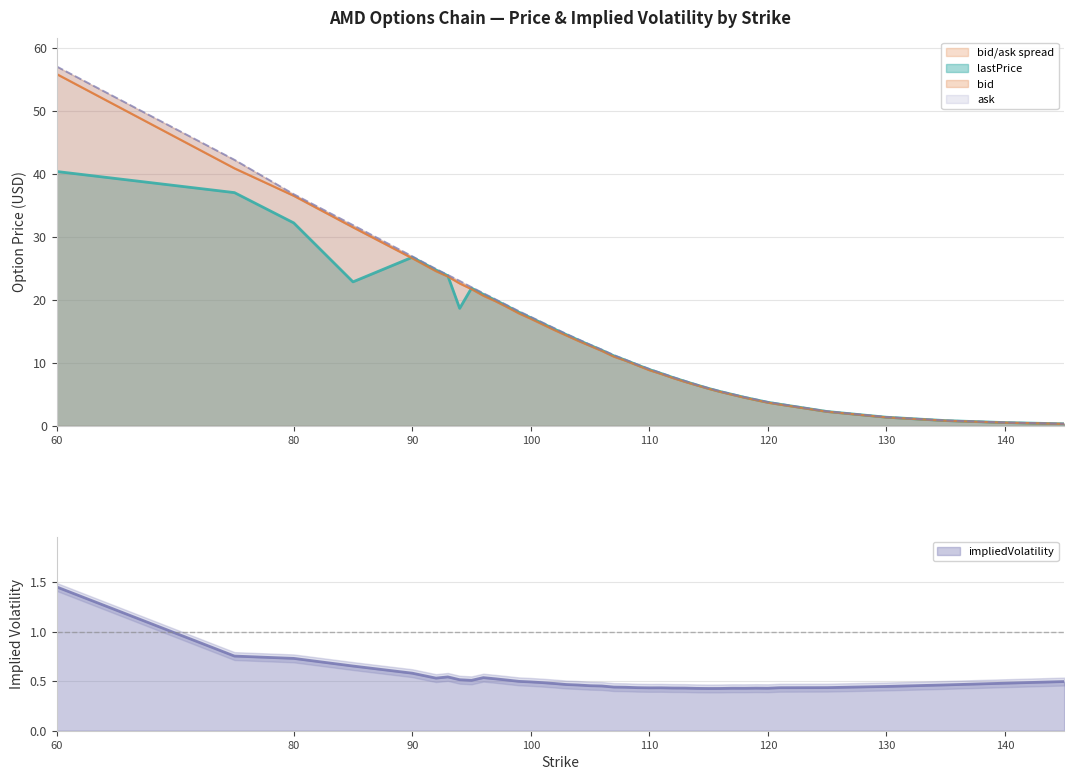

What is the sum of all ask values?

578.1